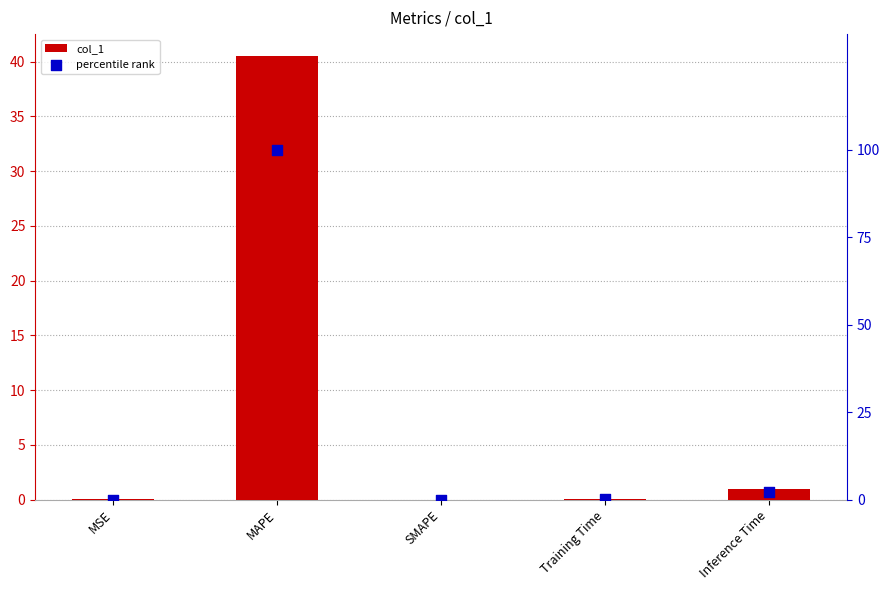

At which category is the sum across all series the highest?

MAPE